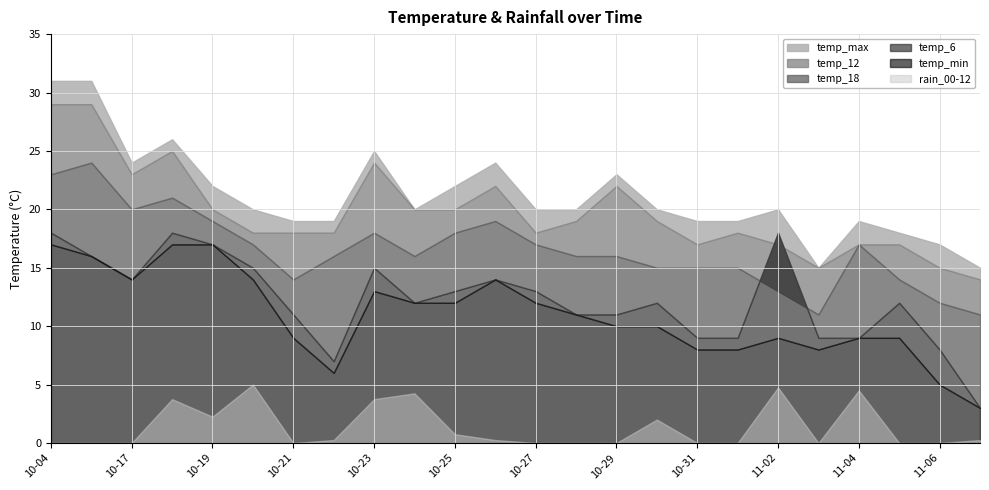

What is the value of the temp_max point at the 8th from the left?

19